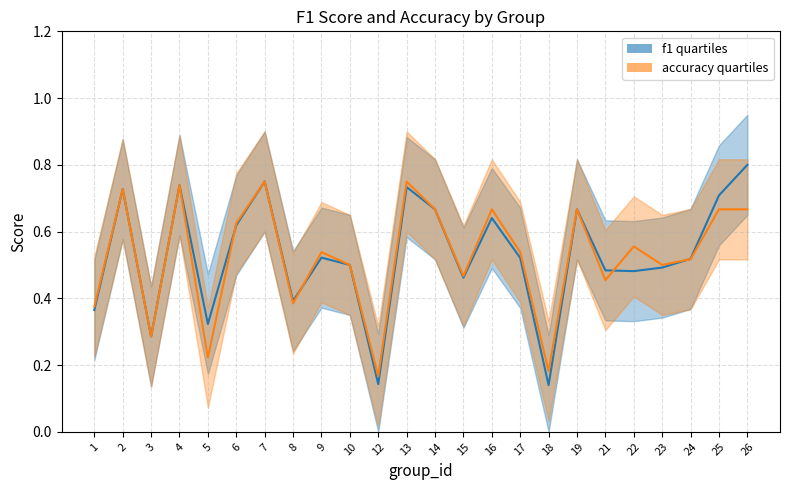

True or false: accuracy and f1 cross at least once.

True